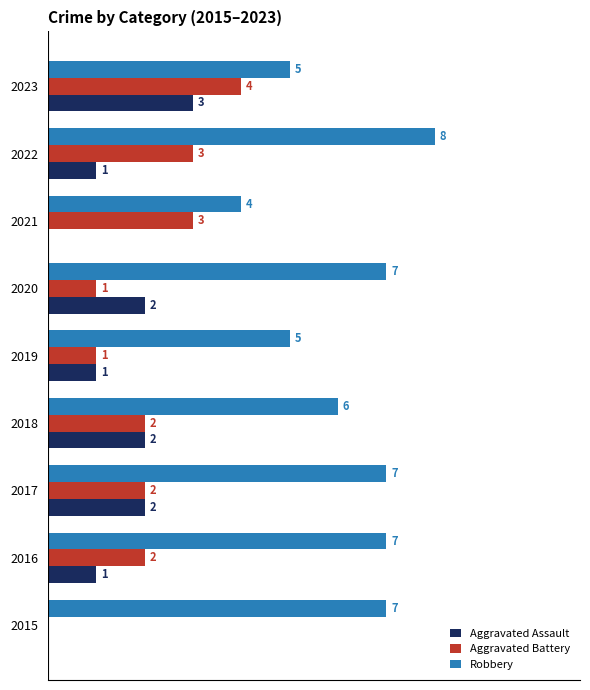

Is the value of Aggravated Assault at 2017 greater than the value of Robbery at 2017?

No